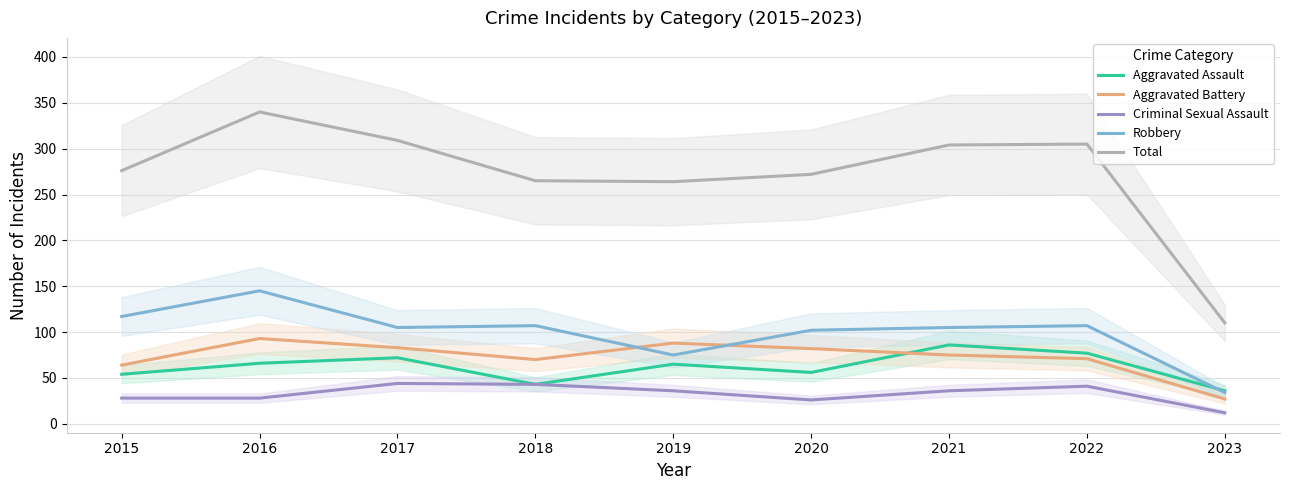

How many interior local peaks does the Aggravated Battery series have?

2